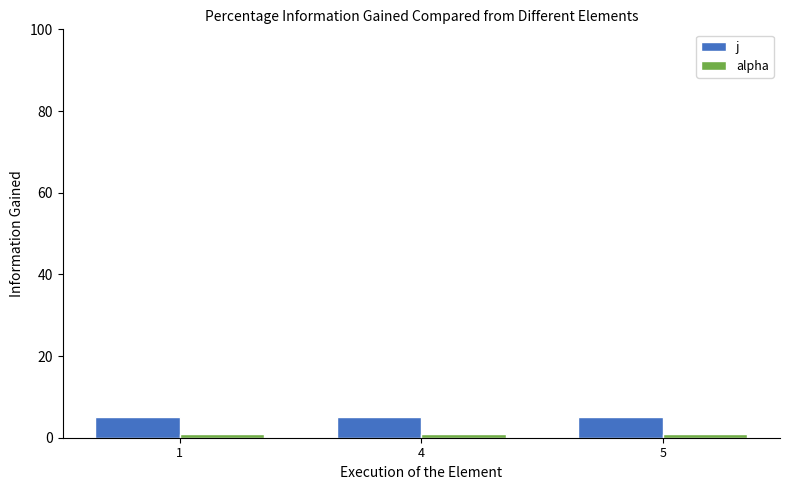

Reading left to right, what are all the values shown in this chart?

j: 1=5	4=5	5=5
alpha: 1=1	4=1	5=1